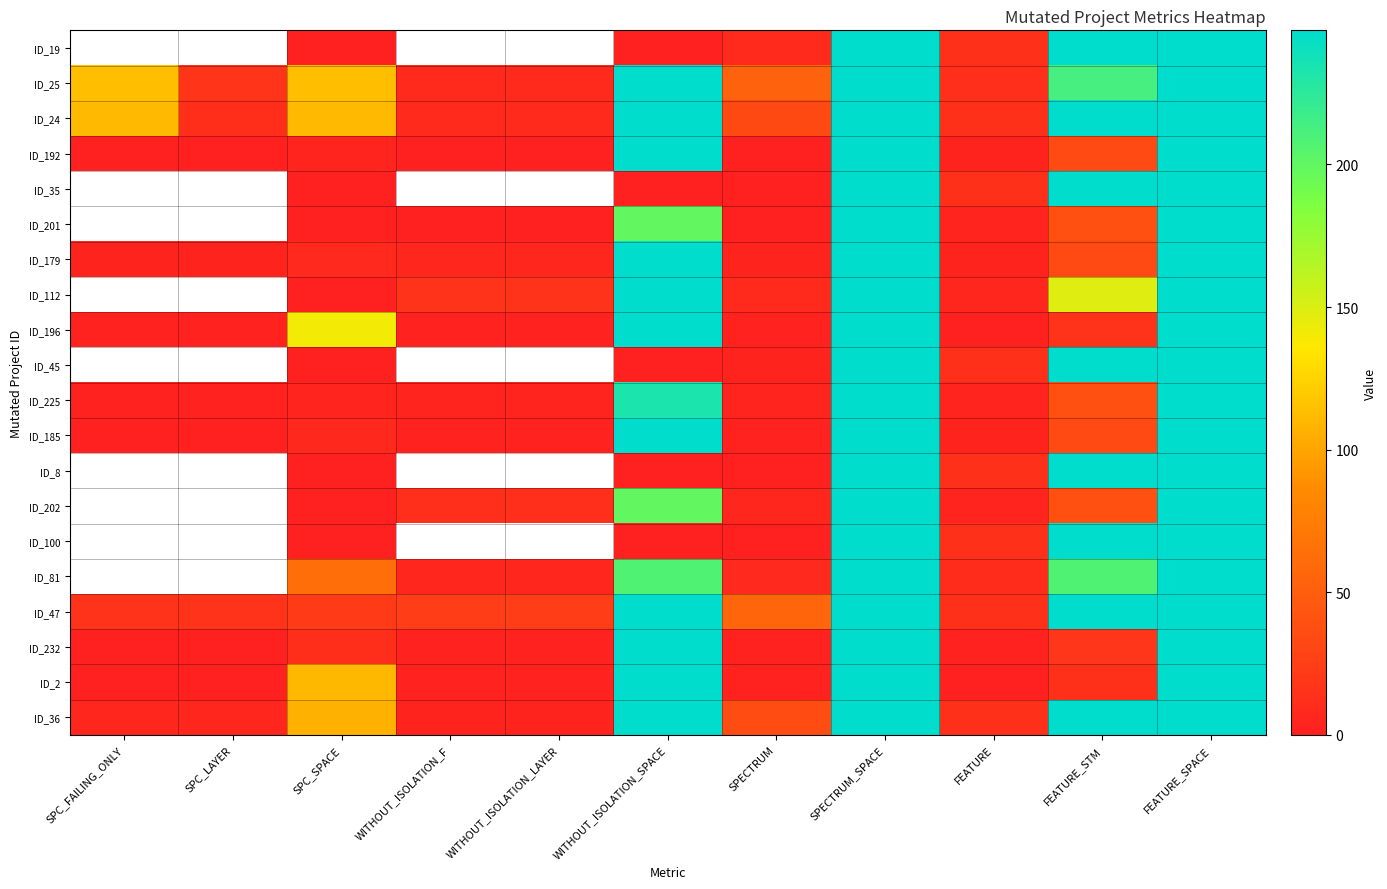

Is the value of ID_185 at FEATURE_STM greater than the value of ID_47 at SPC_FAILING_ONLY?

Yes